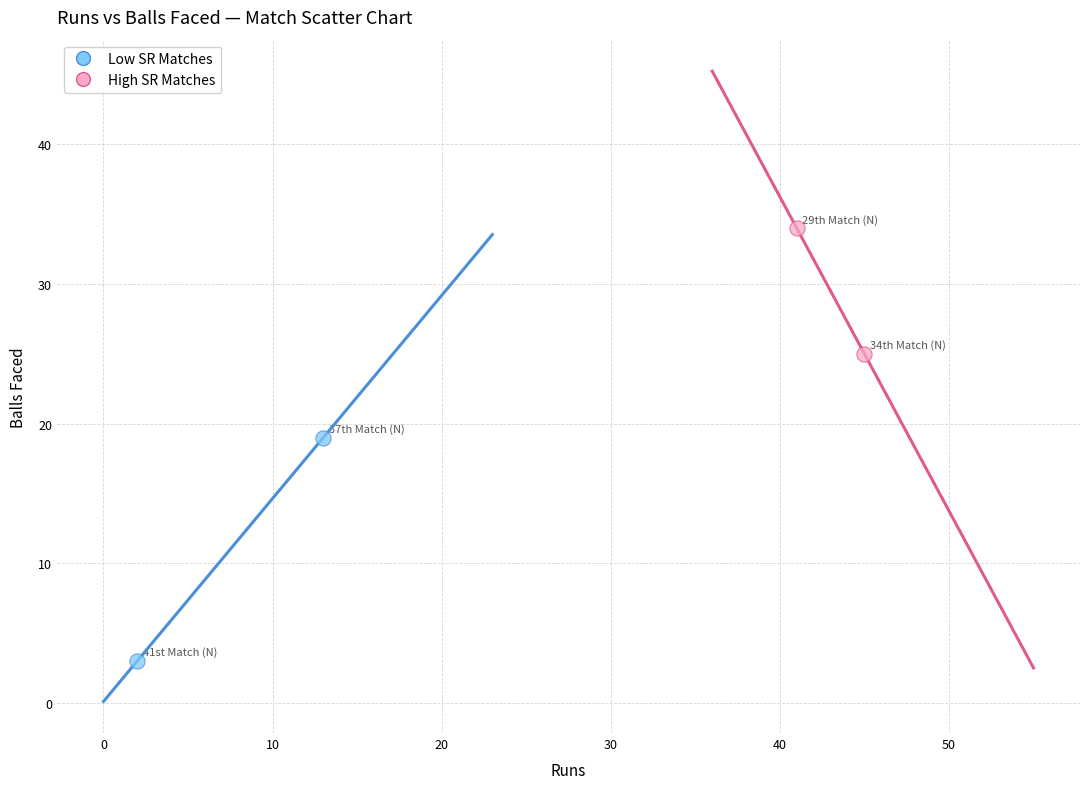

Which series reaches the maximum Y coordinate?

High SR Matches